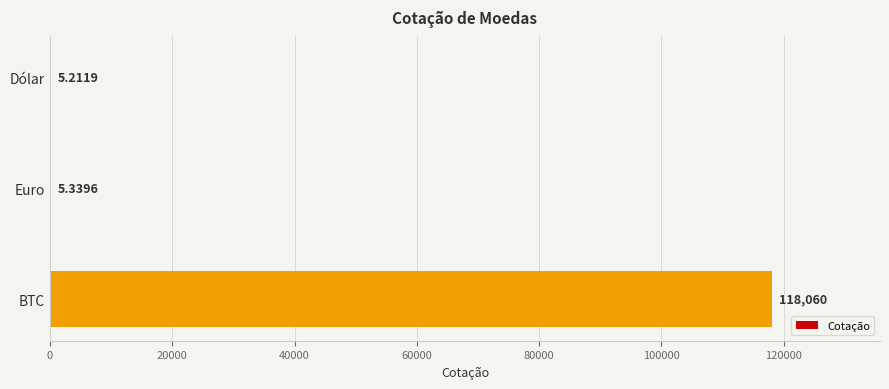

At which label is the value closest to 59032?

Euro